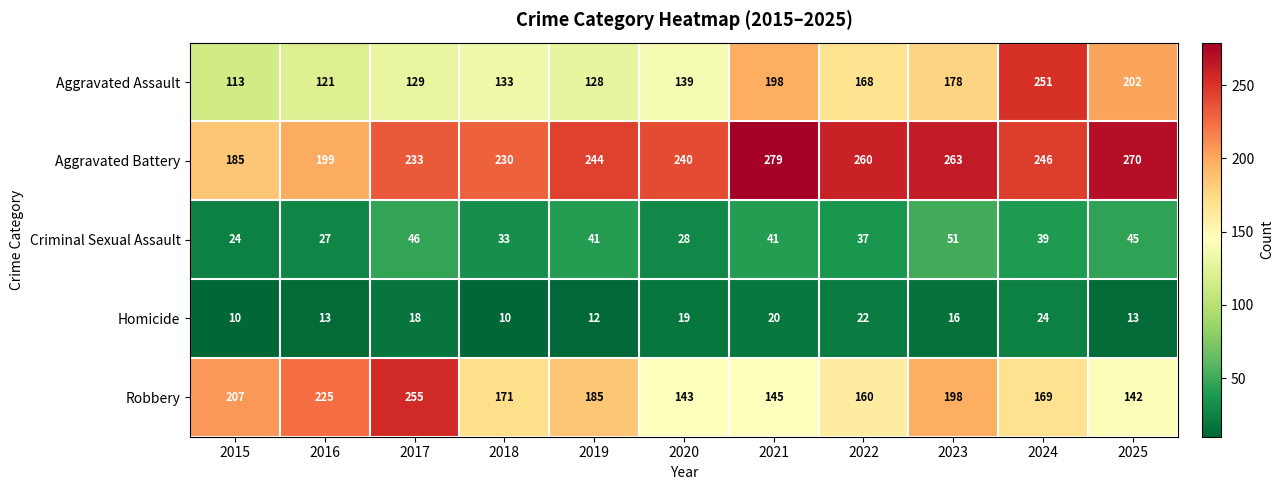

What is the maximum value shown in the chart?

279